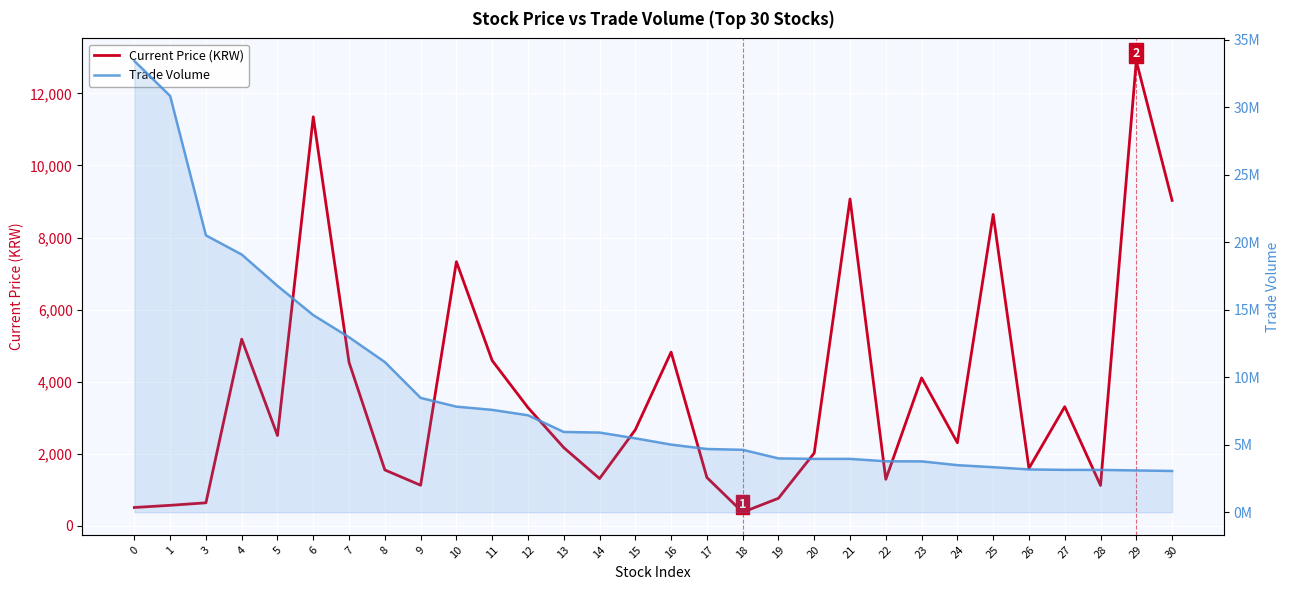

The value of Current Price (KRW) at 24 is 4139. True or false?

False